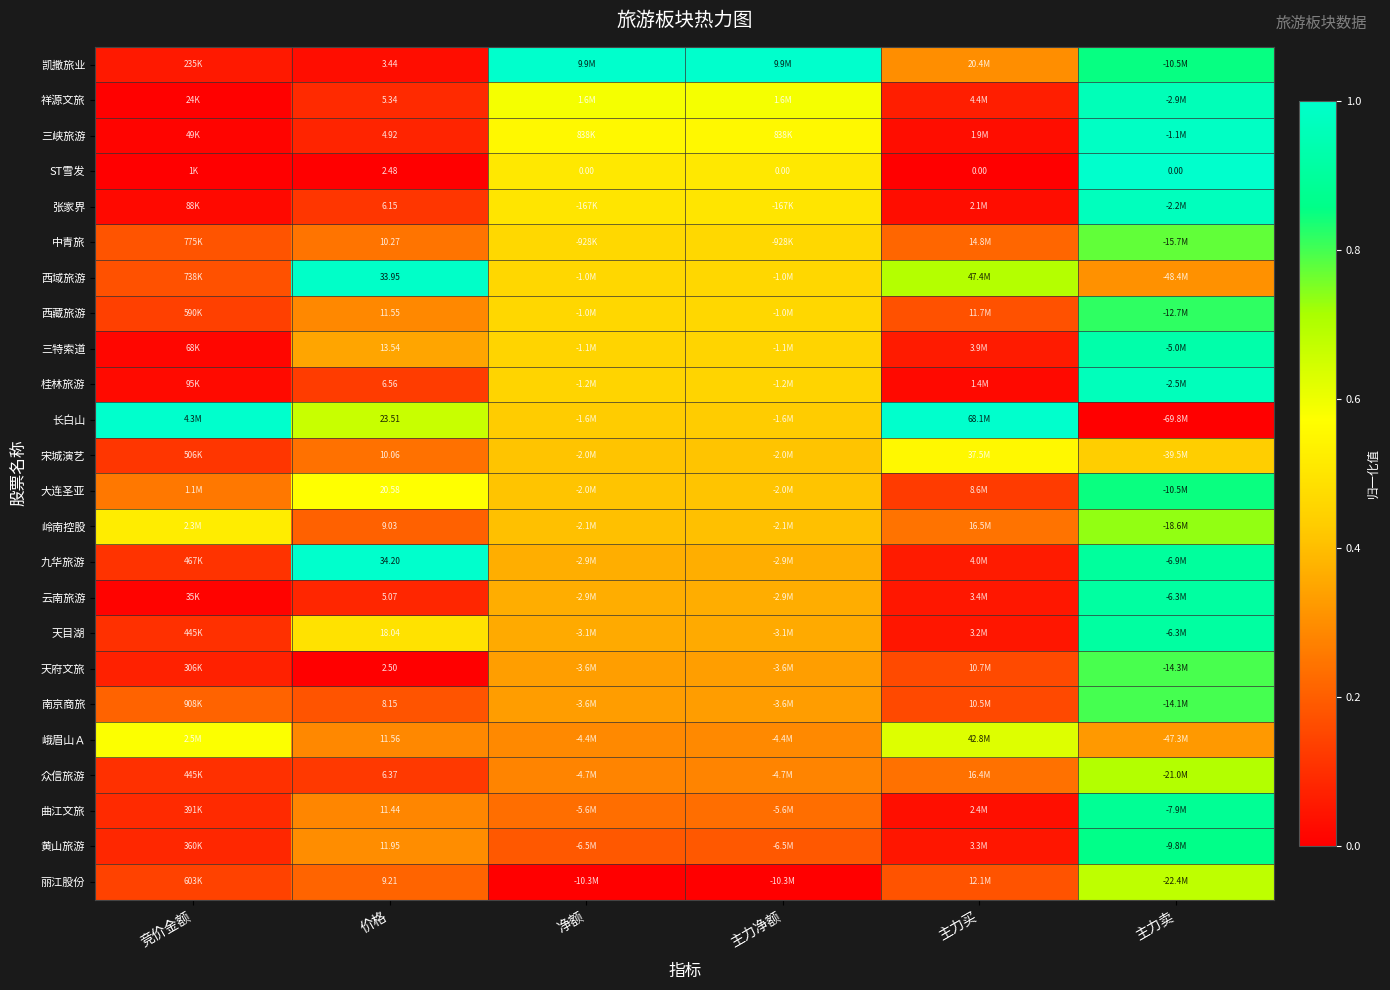

What is the sum of the 宋城演艺 values at 净额 and 价格?

0.7